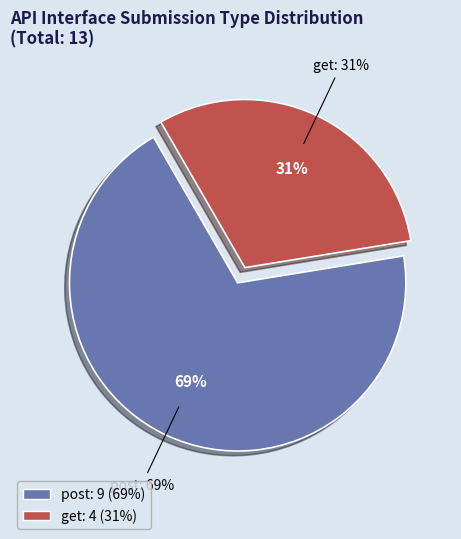

Rank the categories by value from highest to lowest.

post, get